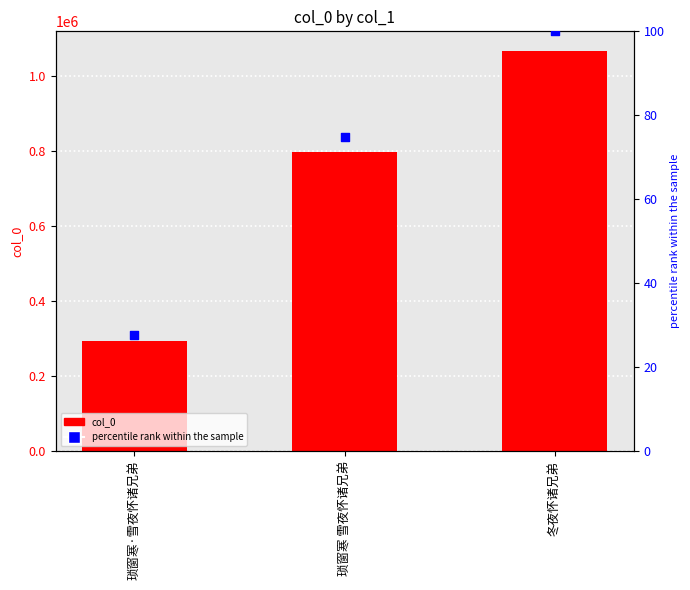

Which series contains the lowest Y value?

percentile rank within the sample